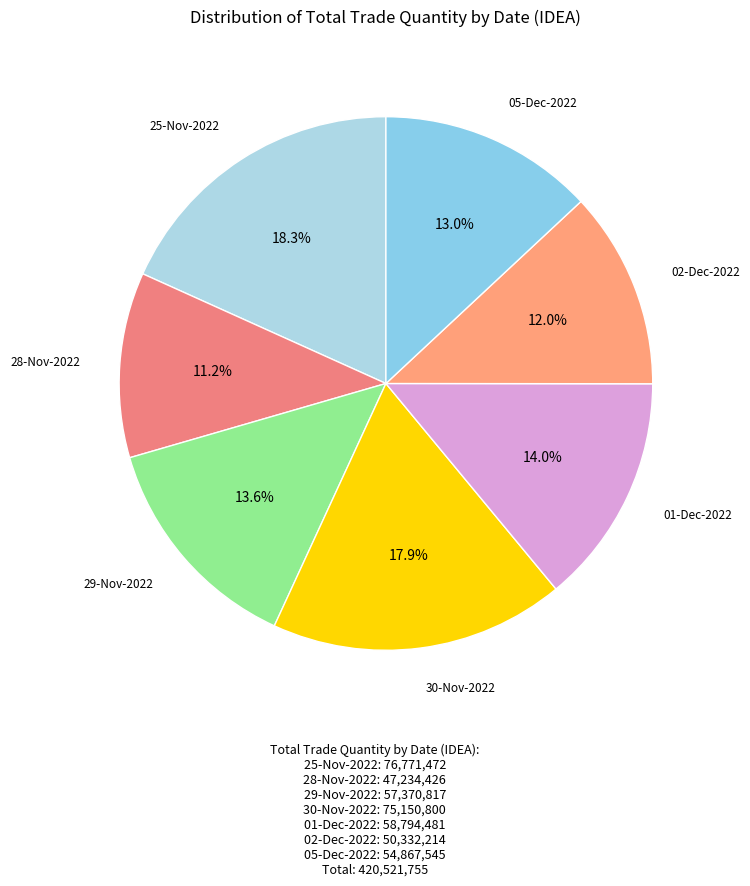

Does any single category account for the majority?

No